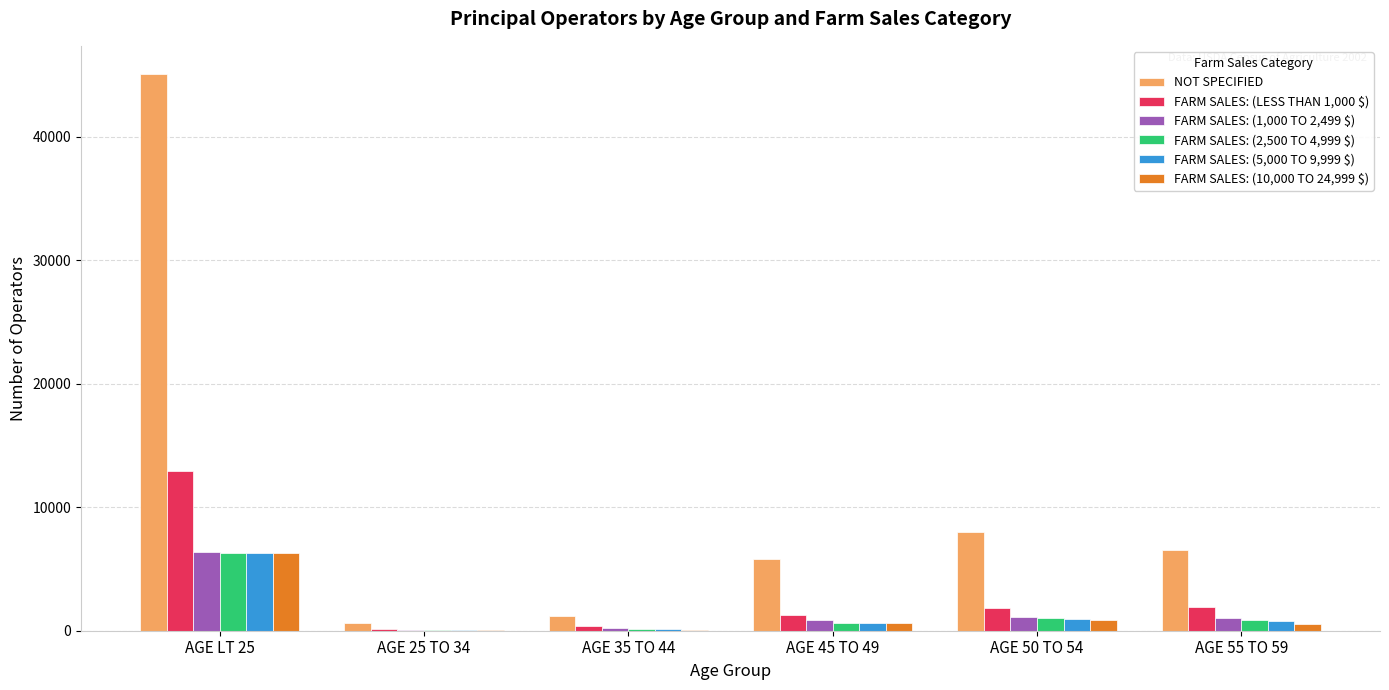

Which category has the highest value across all series?

AGE LT 25